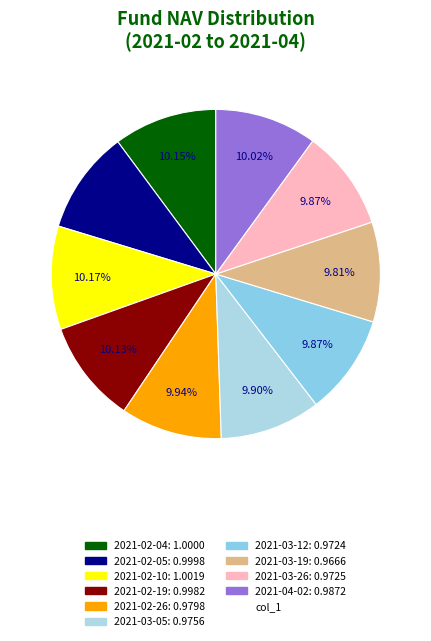

Rank the categories by value from highest to lowest.

2021-02-10, 2021-02-04, 2021-02-05, 2021-02-19, 2021-04-02, 2021-02-26, 2021-03-05, 2021-03-26, 2021-03-12, 2021-03-19